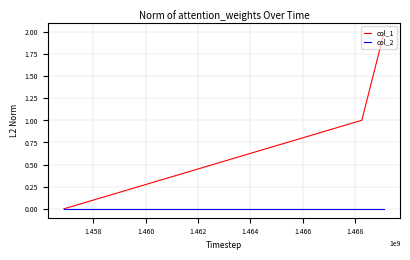

Does the chart have visible grid lines?

Yes